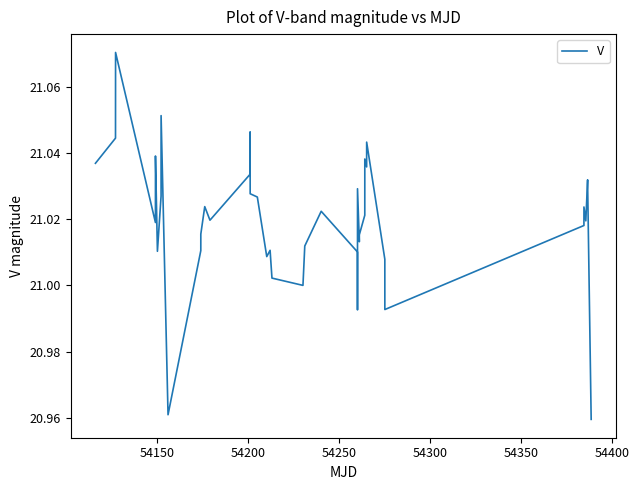

How many lines are shown in the chart?

1